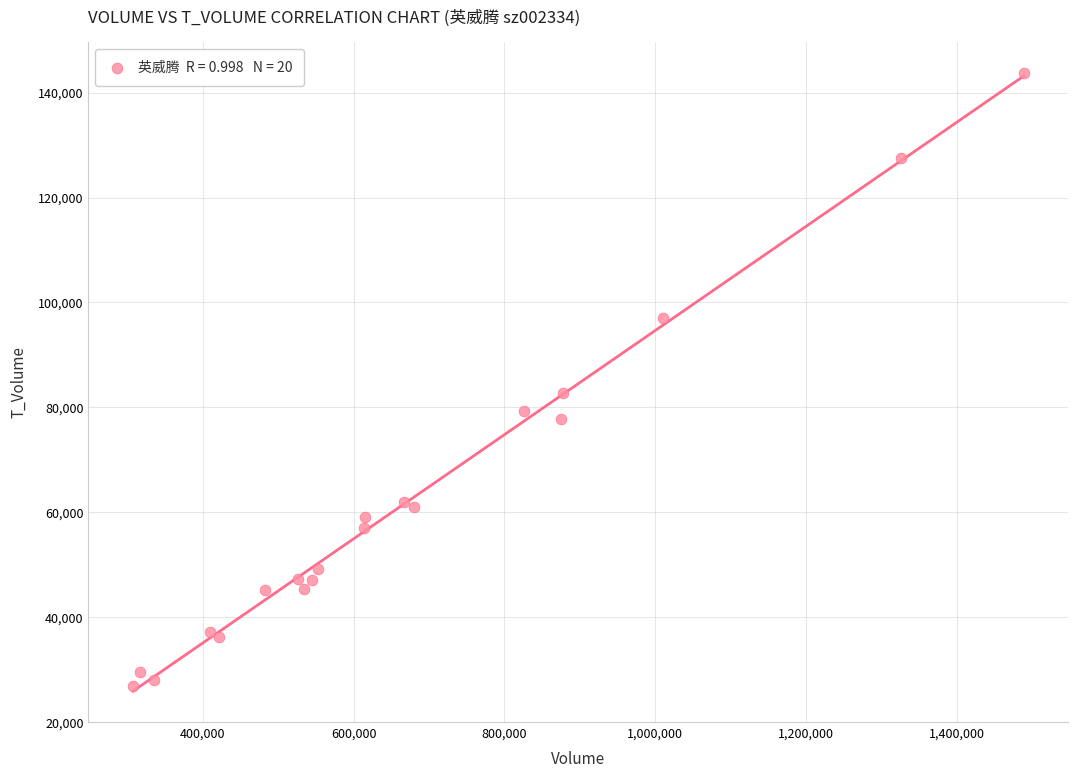

What Y value in the scatter plot is closest to 85221?

82624